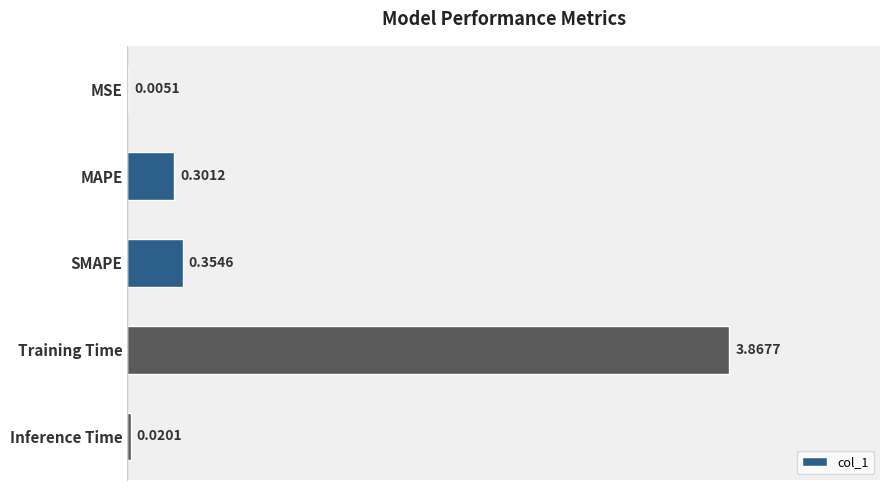

Which category has the highest value across all series?

Training Time